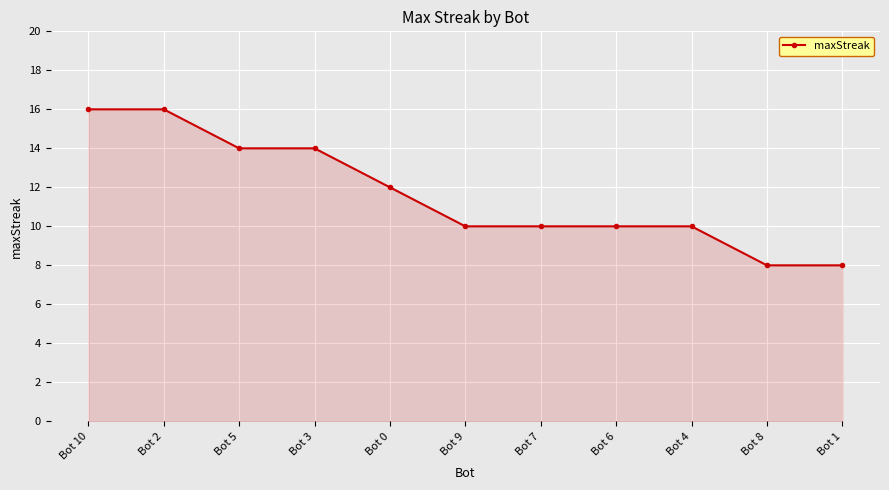

What is the label of the 4th point from the right?

Bot 6